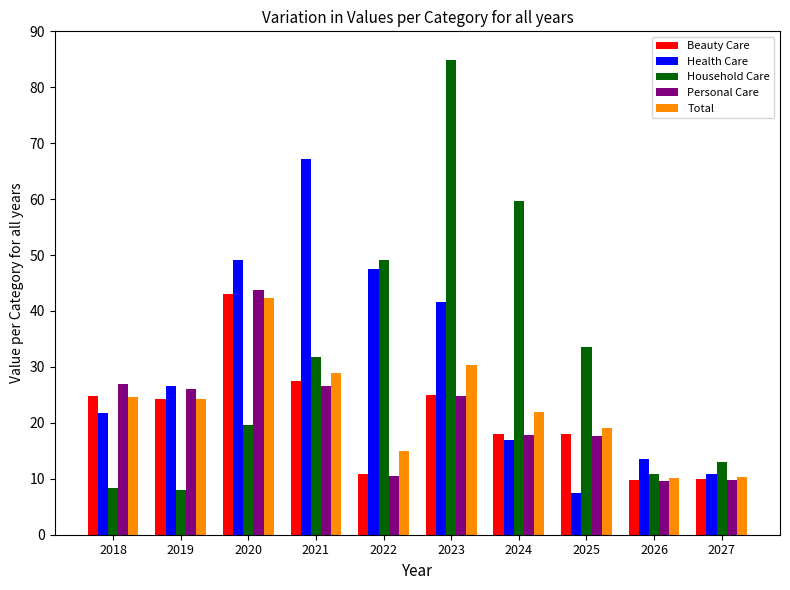

Where does the Total series first go above 24?

2018